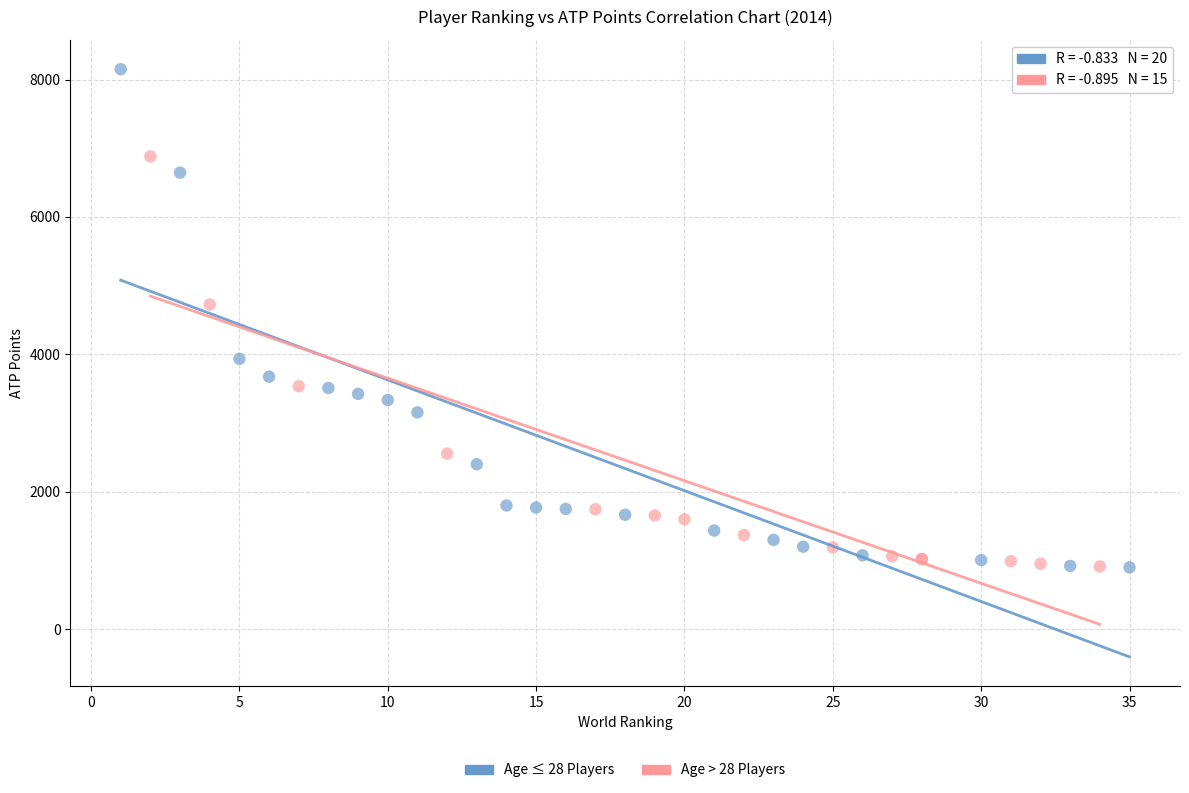

Which series has the widest spread of Y values?

Age ≤ 28 Players